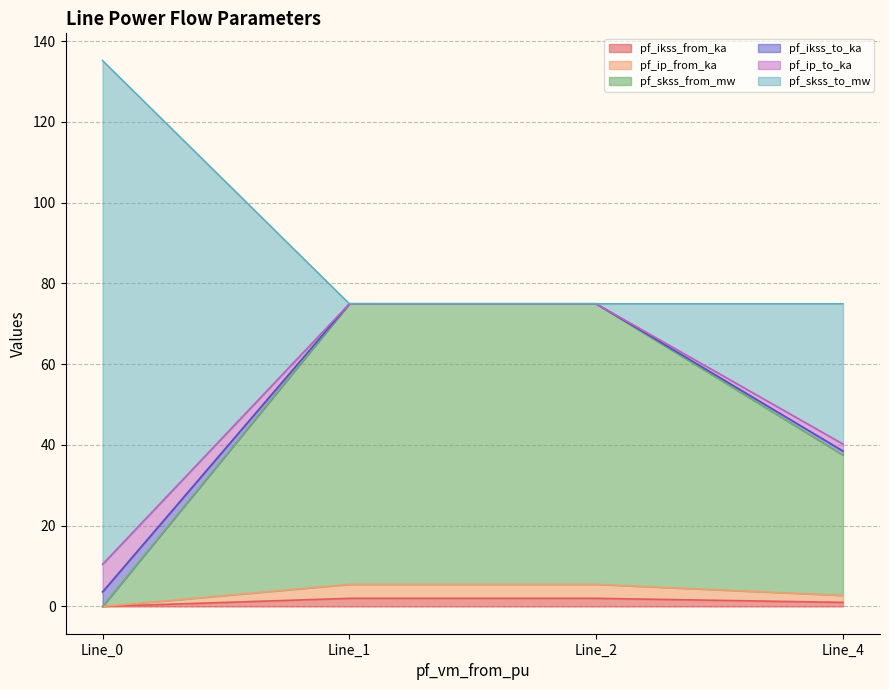

How many values in the pf_ip_from_ka series exceed 2?

2